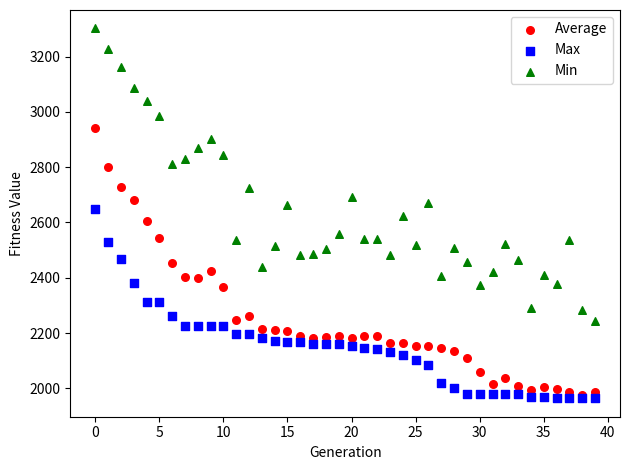

Which series has the largest Y range (max minus min)?

Min